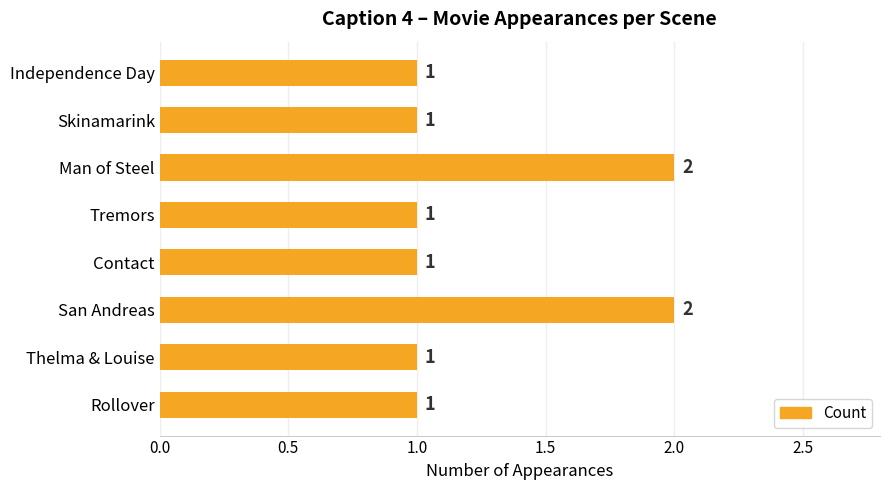

The chart shows a value of 3 at San Andreas. True or false?

False